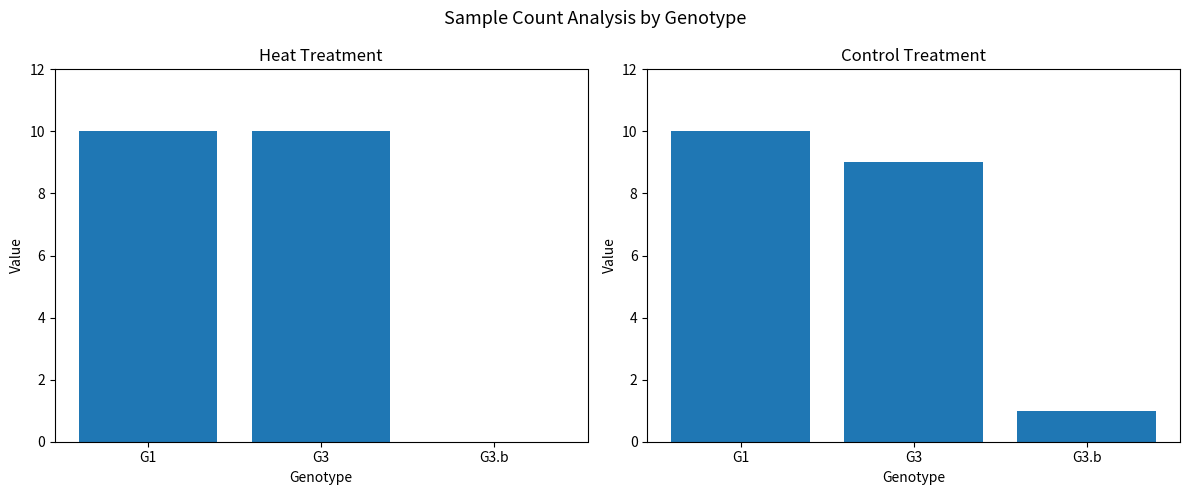

What is the difference between the Control values at G3.b and G3?

8